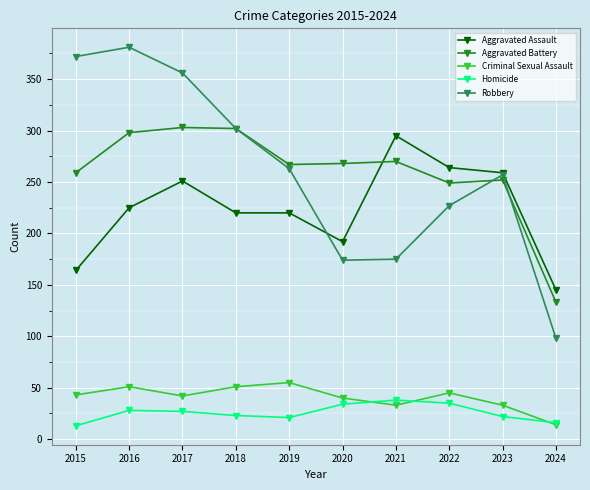

Which series has the largest range (max minus min)?

Robbery